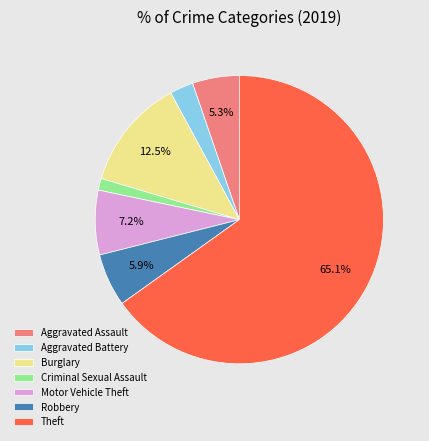

The Aggravated Assault slice represents 1% of the pie. True or false?

False